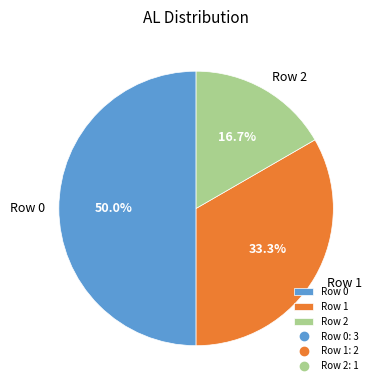

To the nearest percent, what percentage of the pie is Row 2?

17%